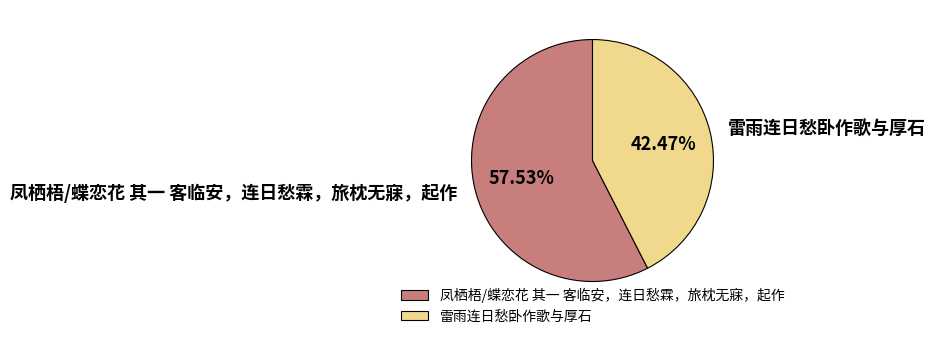

Count the number of slices in the pie.

2